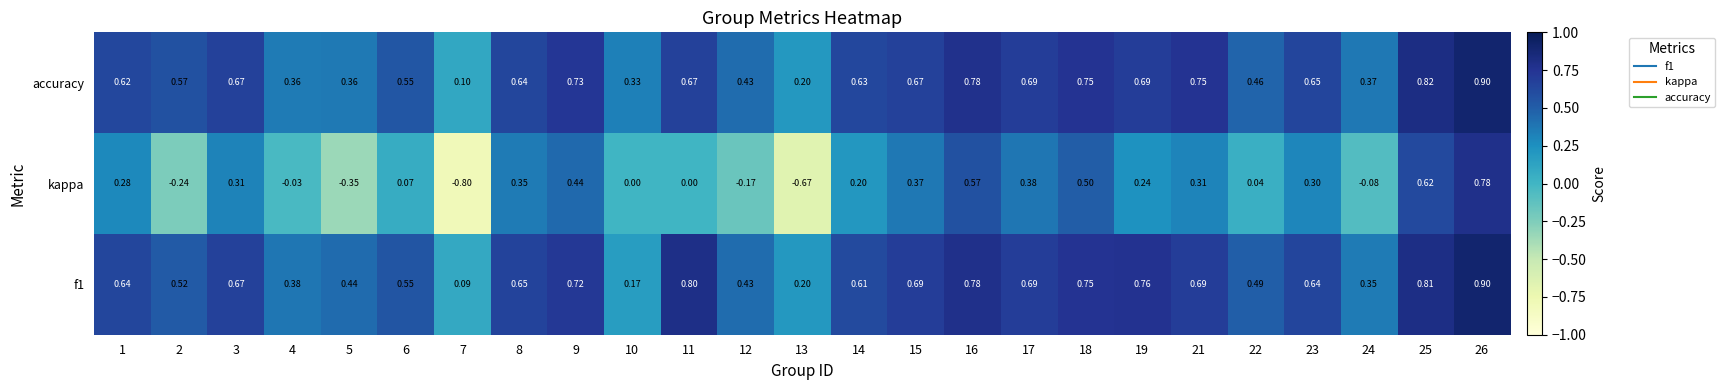

Between 16 and 22, which series saw the biggest shift?

kappa